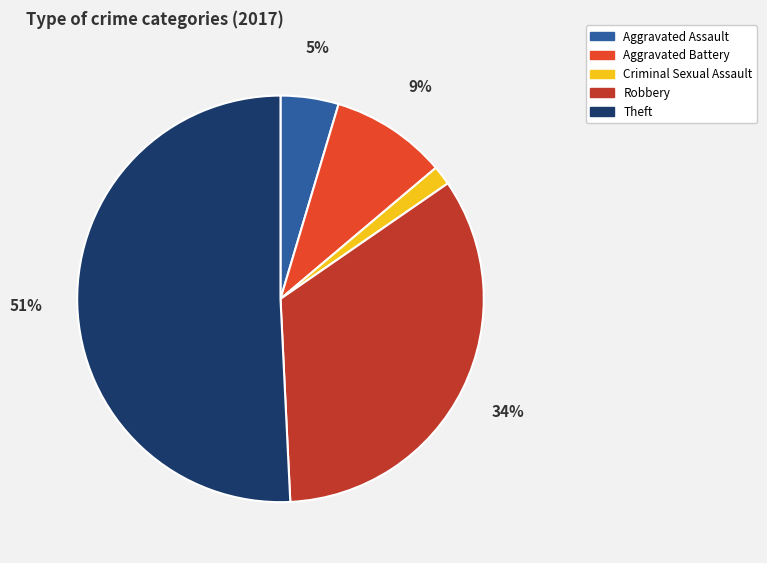

To the nearest percent, what percentage of the pie is Robbery?

34%